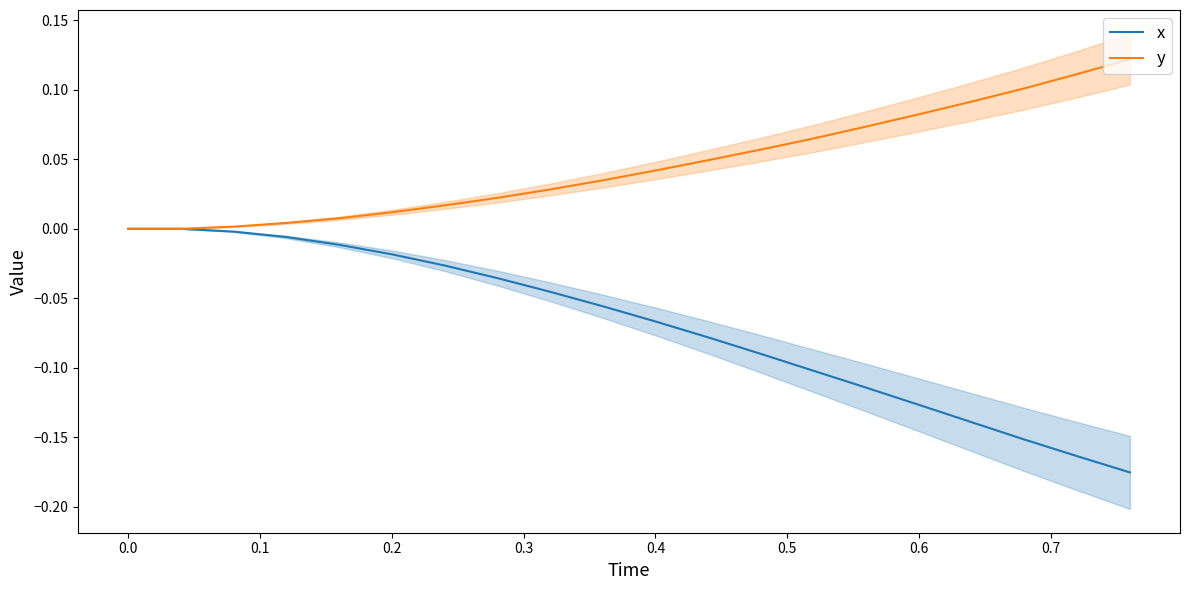

The y series shows 0.2 at 18. True or false?

False